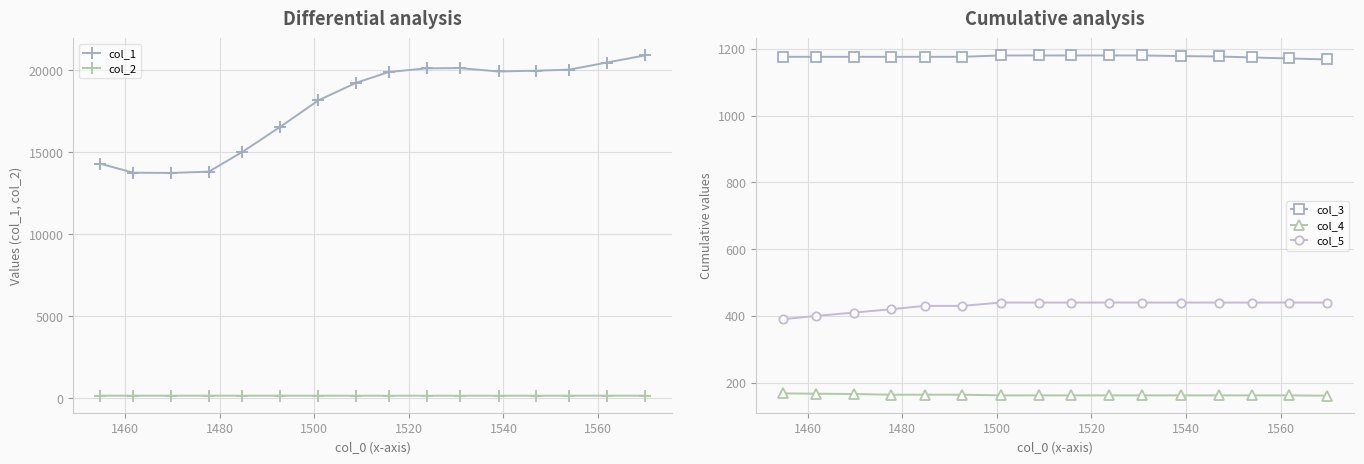

How many values in the col_1 series exceed 19881?

7